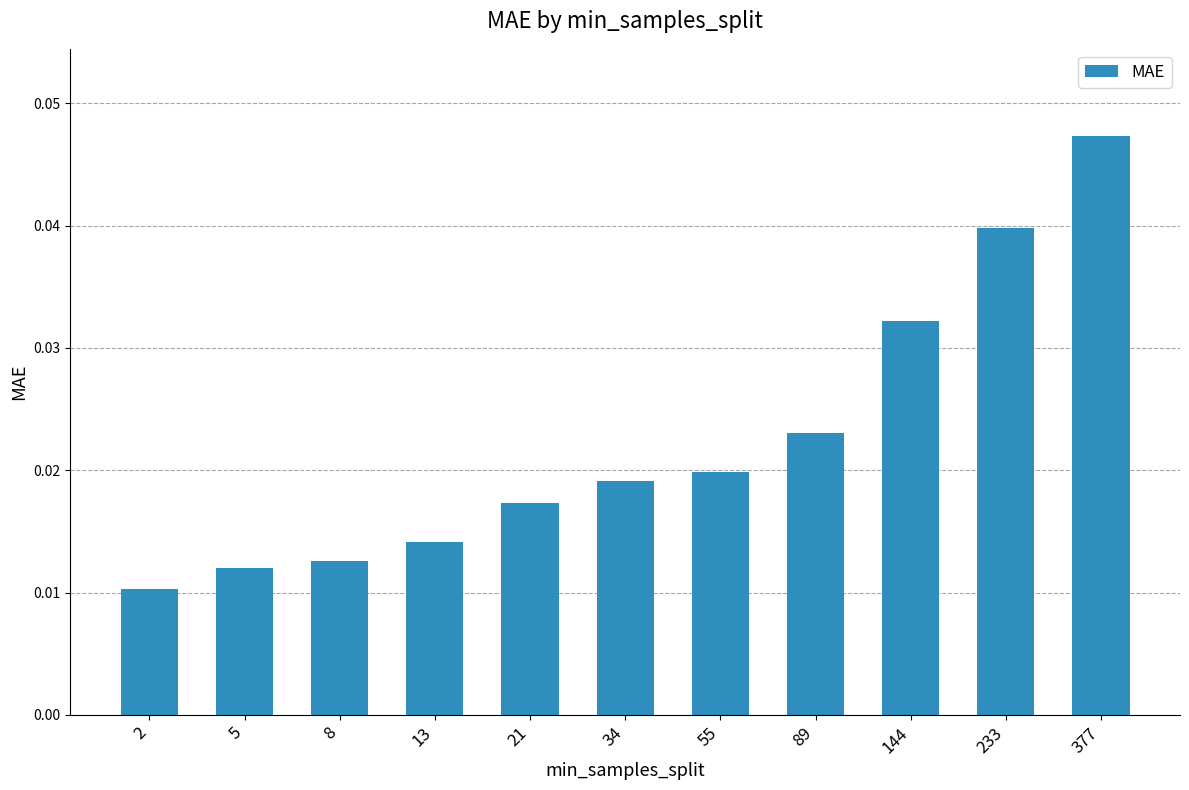

Is it true that the value at 144 is 0.1?

False